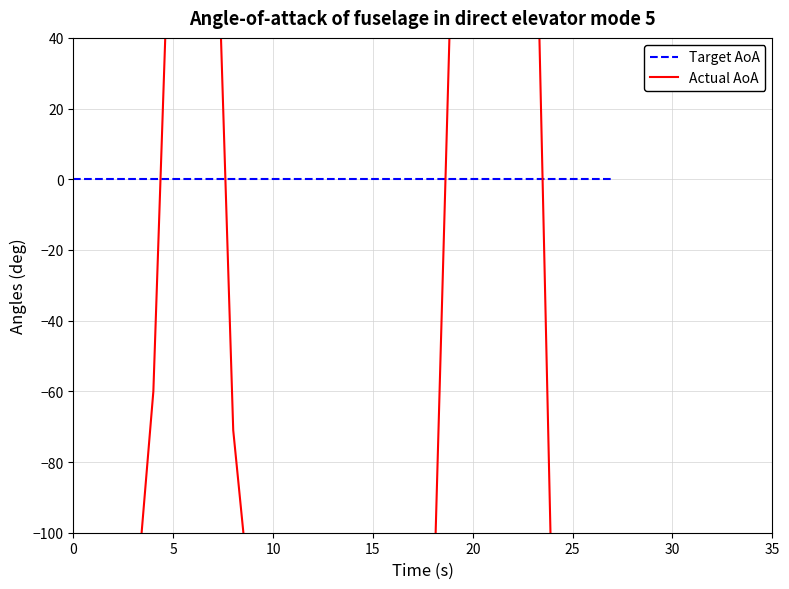

Which series ends up on top after the final intersection of Target AoA and Actual AoA?

Target AoA